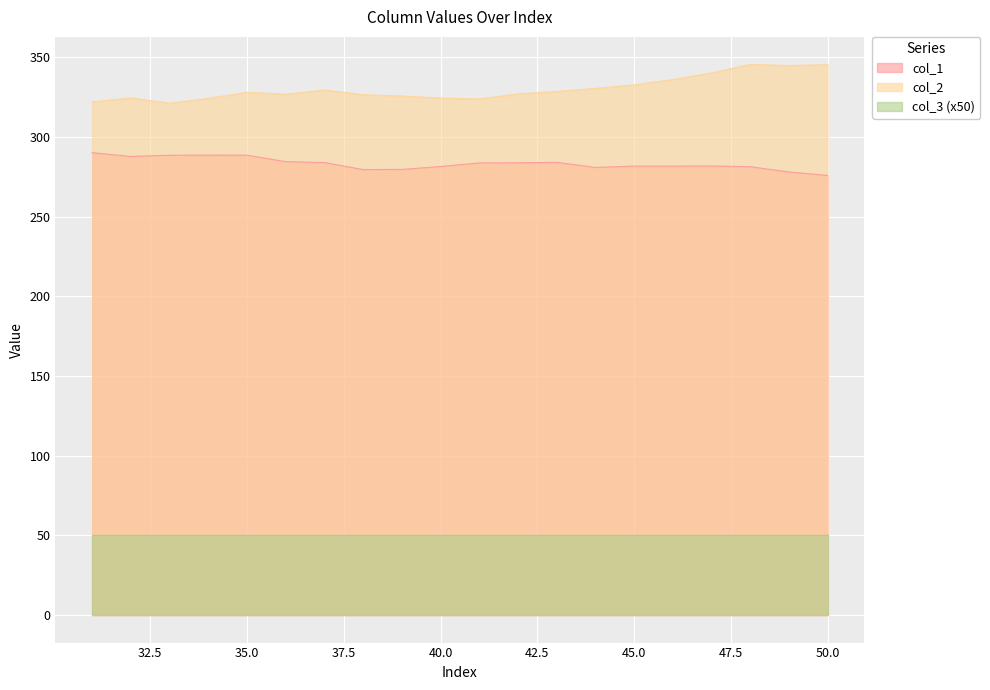

How many values in the col_1 series are below 283?

10